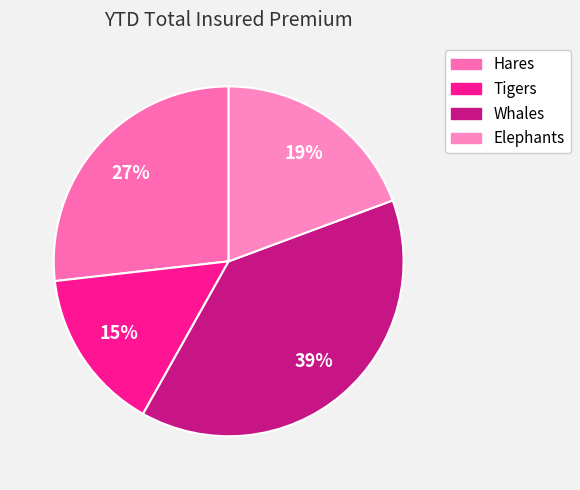

What percentage is the Elephants slice, to the nearest percent?

19%